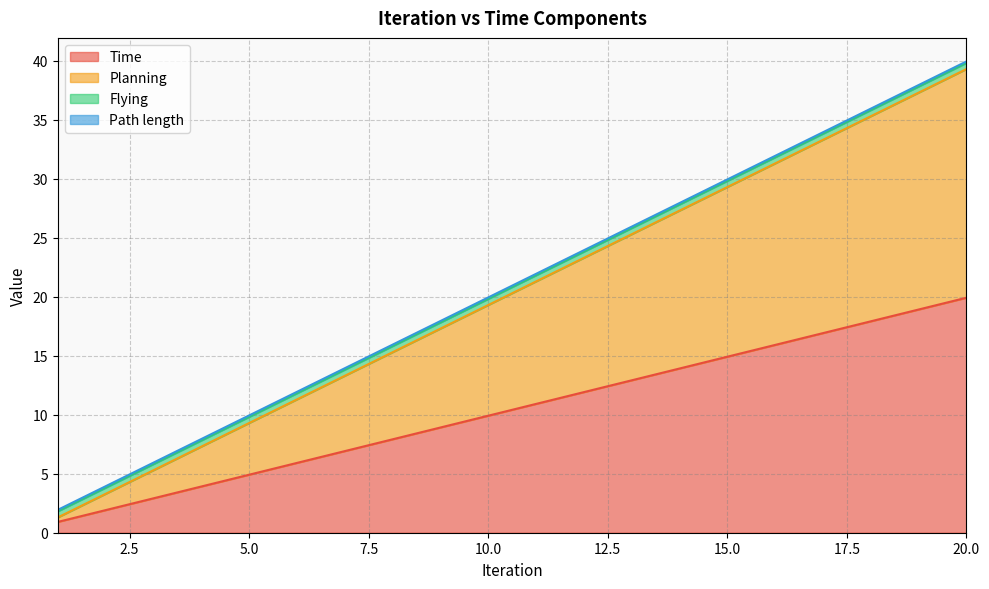

Is the value of Planning at 17 greater than the value of Time at 18?

Yes